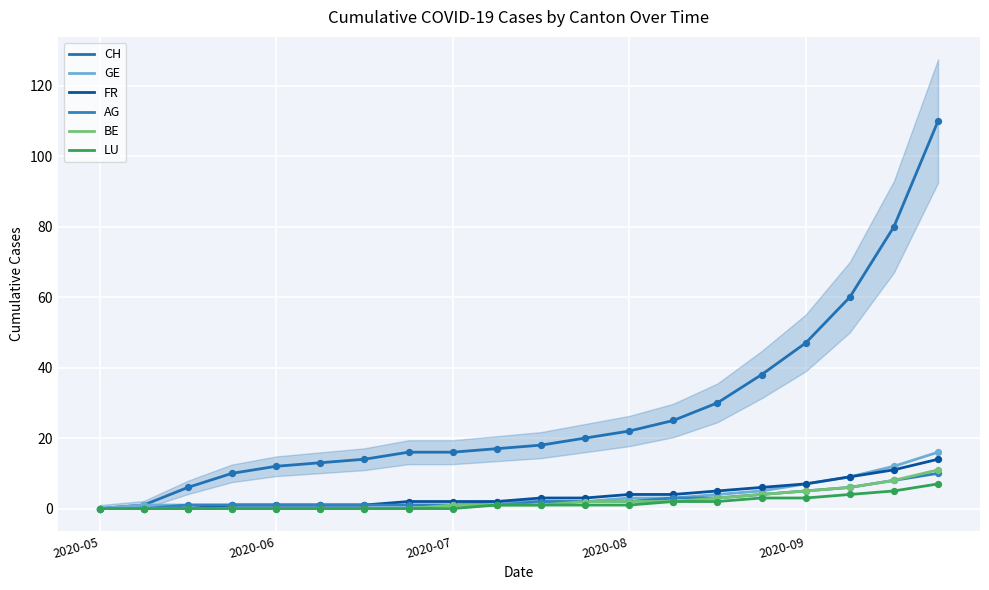

Which series reaches the minimum Y coordinate?

CH